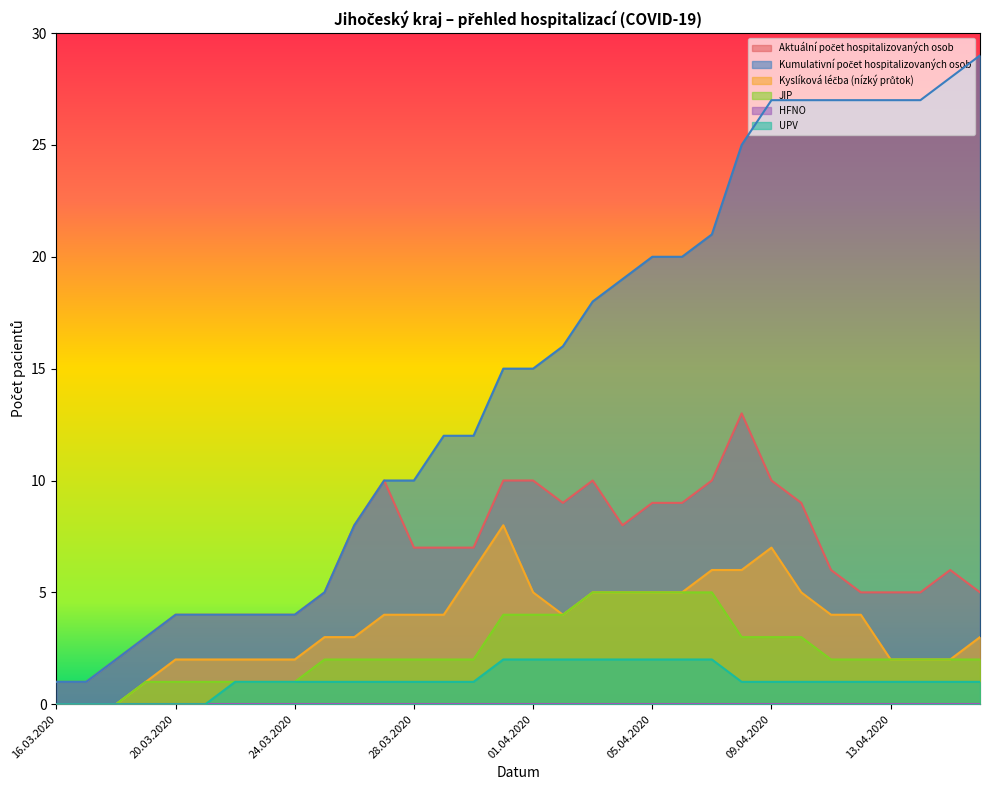

Does the chart display data point markers on the line(s)?

No